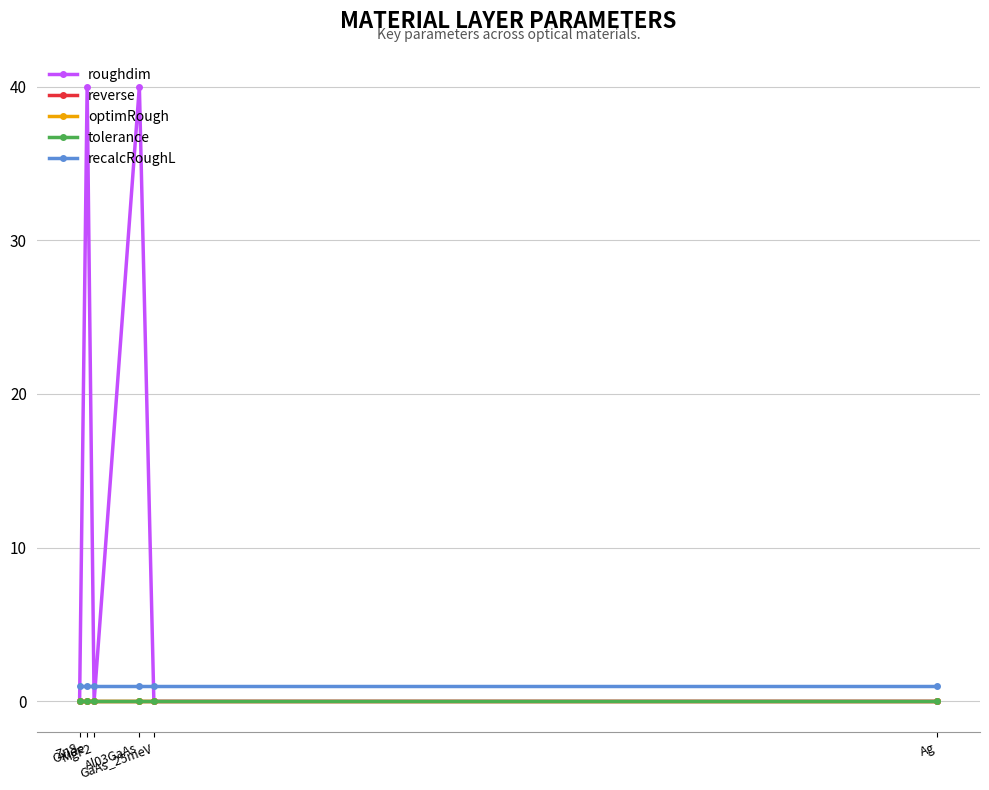

Is this an area chart (filled region under the line)?

No